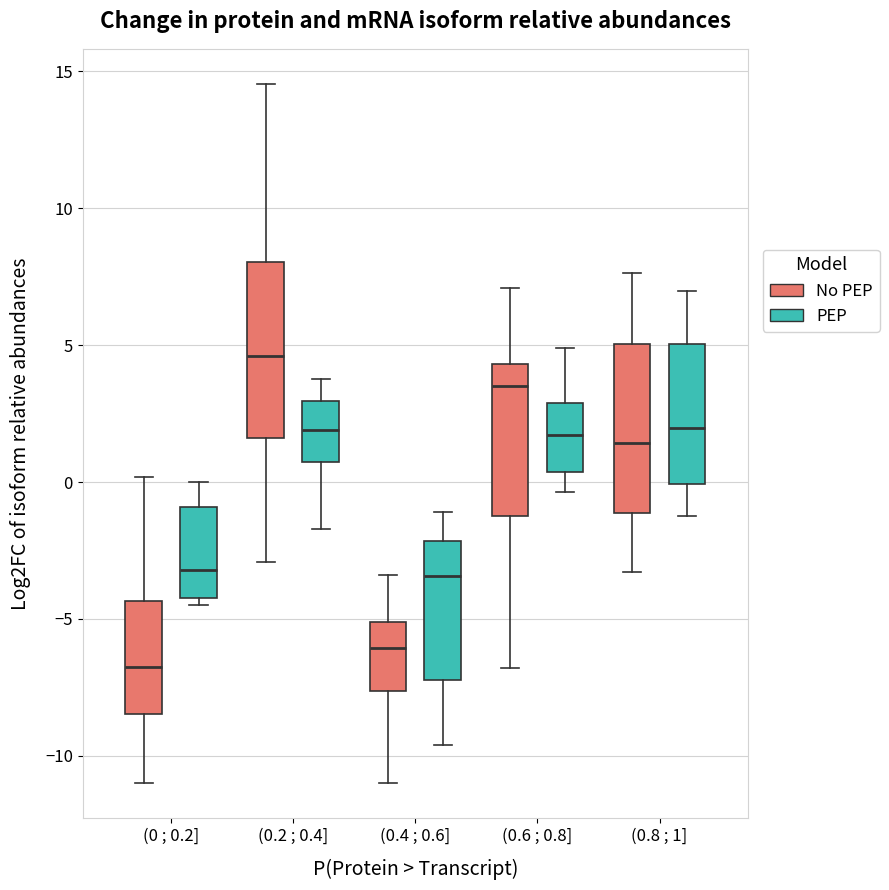

Where does the median line of the box for (0 ; 0.2] (PEP) sit on the y-axis? The values are not printed on the chart, so give them approximately, as read against the axis.

-3.0